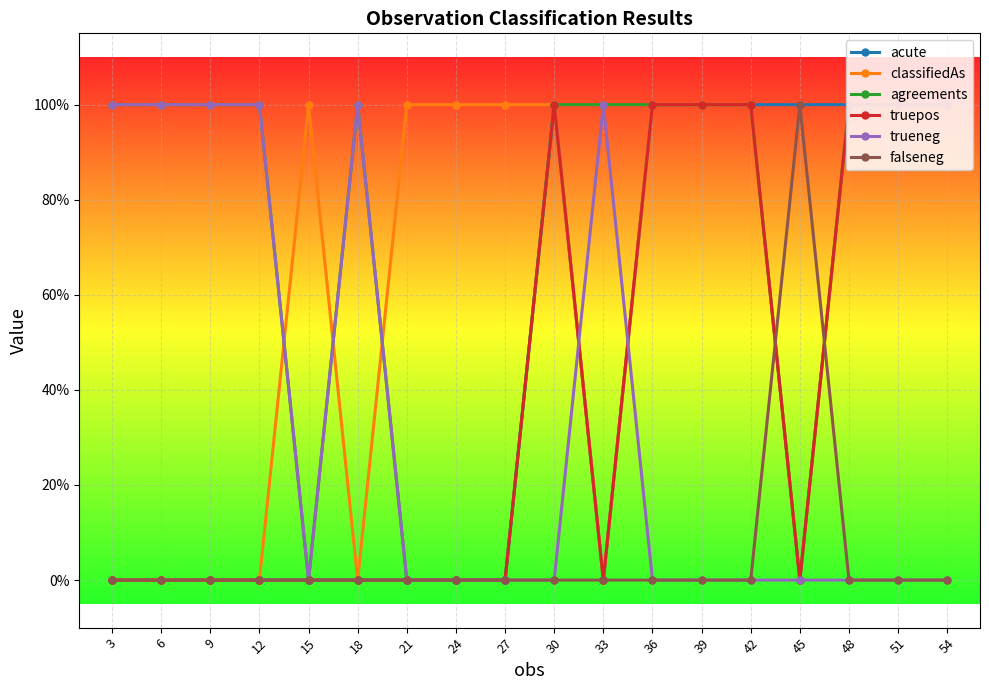

Is this an area chart (filled region under the line)?

No